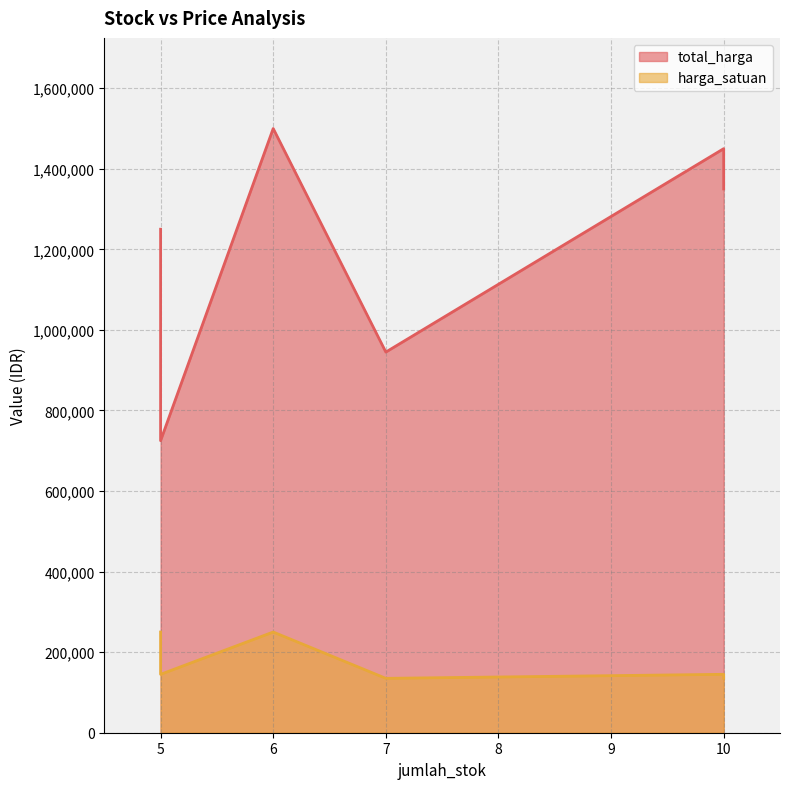

The value of harga_satuan at 5 is 209922. True or false?

False